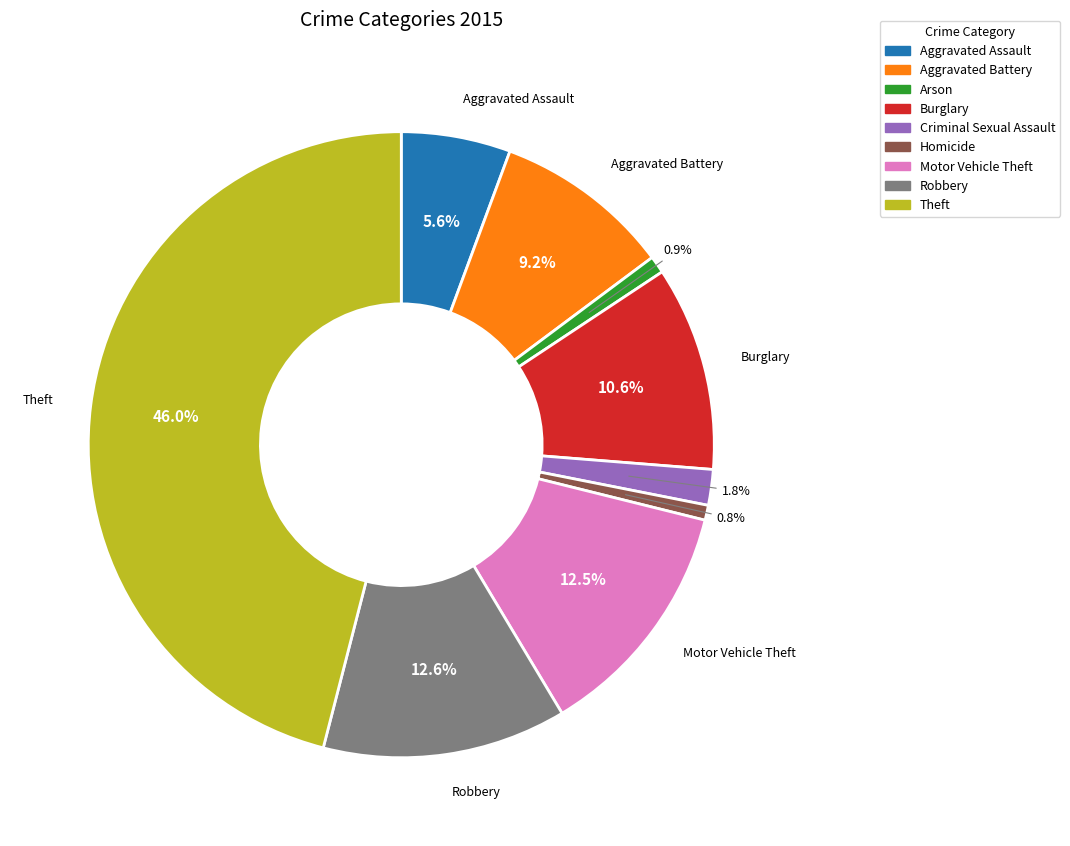

Is there a majority slice in this chart?

No